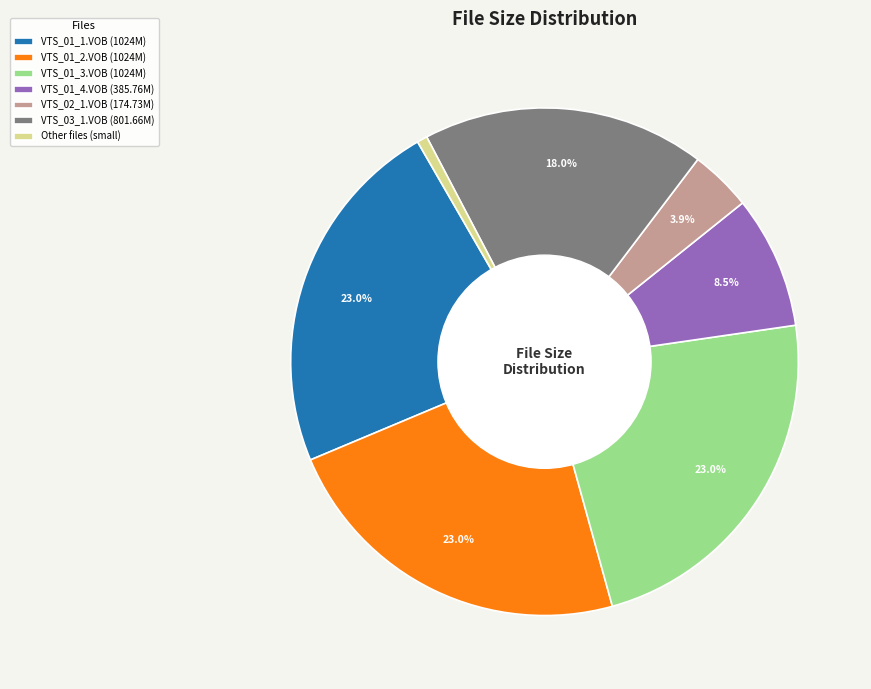

What is the smallest slice in the pie chart?

Other files (small)